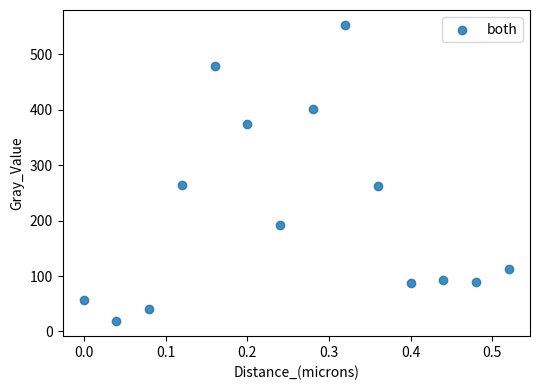

What is the range of X values (max minus min)?

0.5